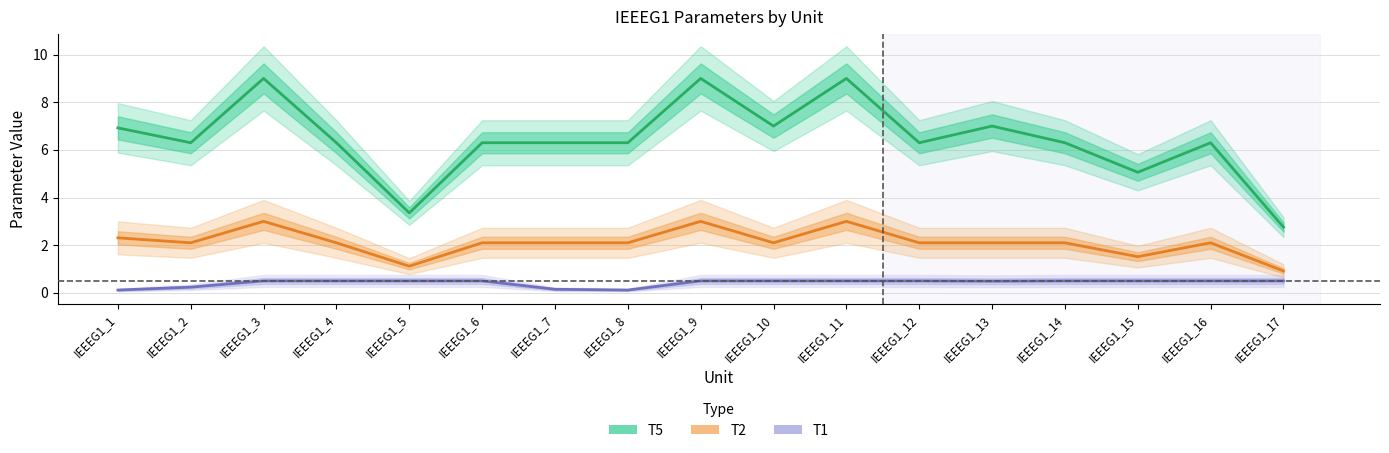

The T1 series shows 0.5 at IEEEG1_4. True or false?

True